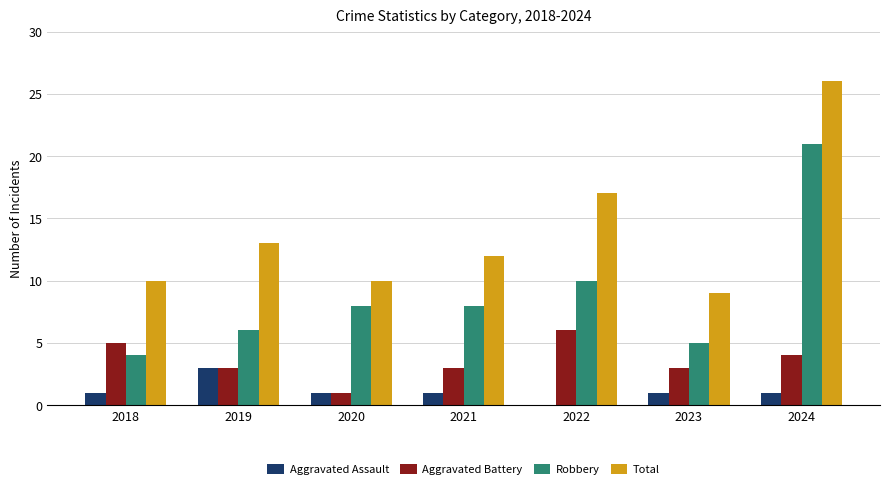

What value does the Aggravated Battery series have at 2019?

3